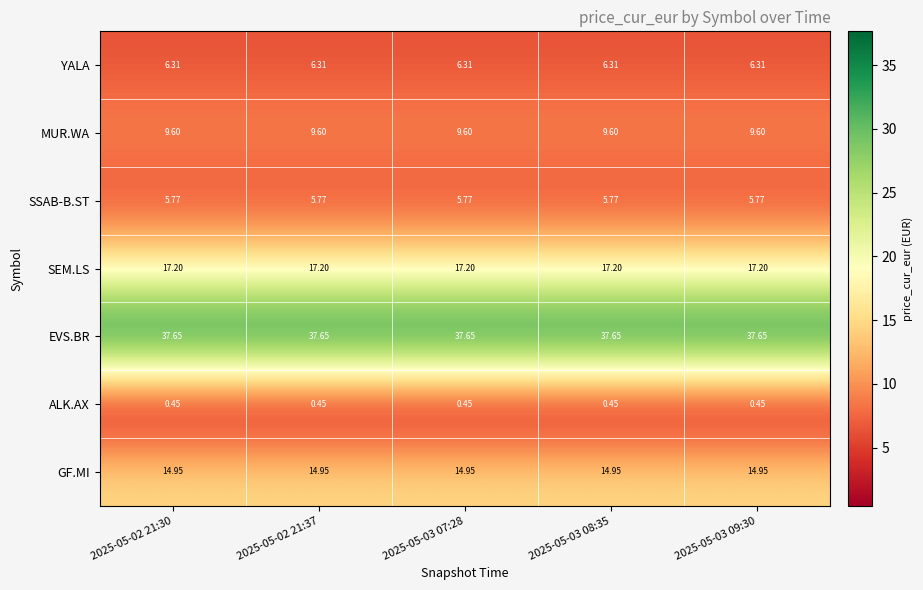

Which series has the largest total across all categories?

EVS.BR